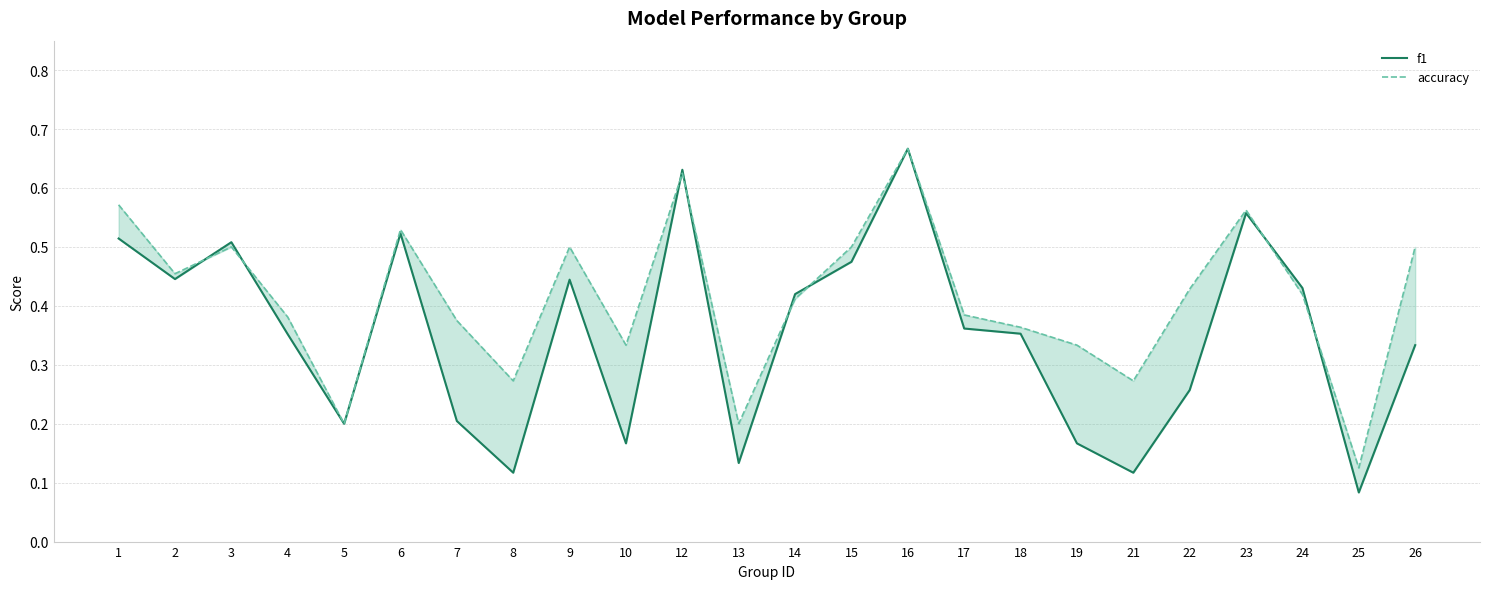

At how many categories does at least one series exceed 0?

24